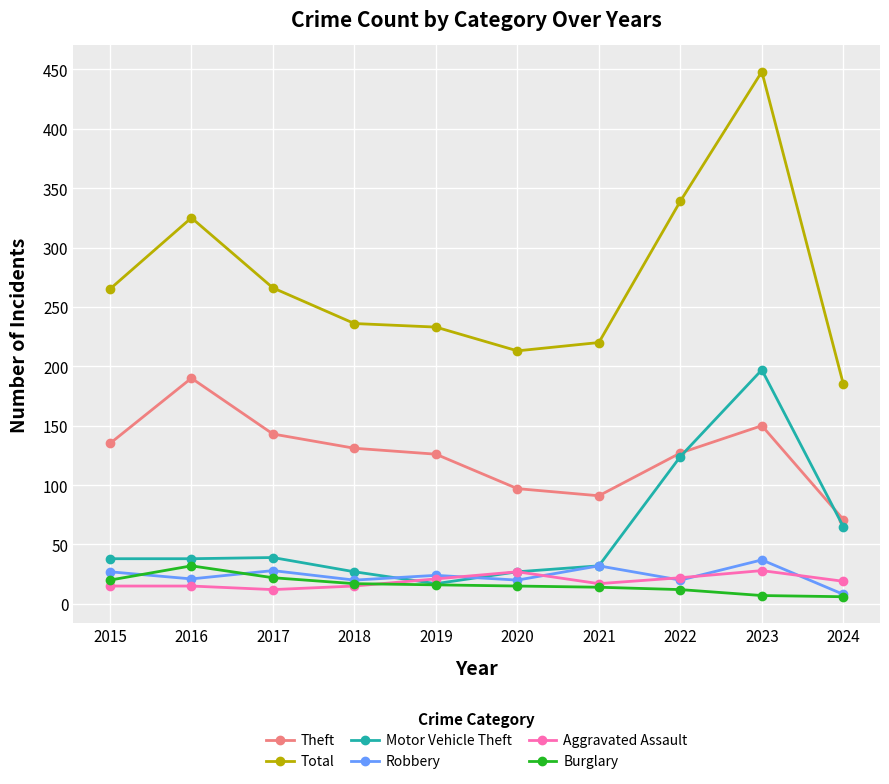

What is the total value across all series at 2016?

621